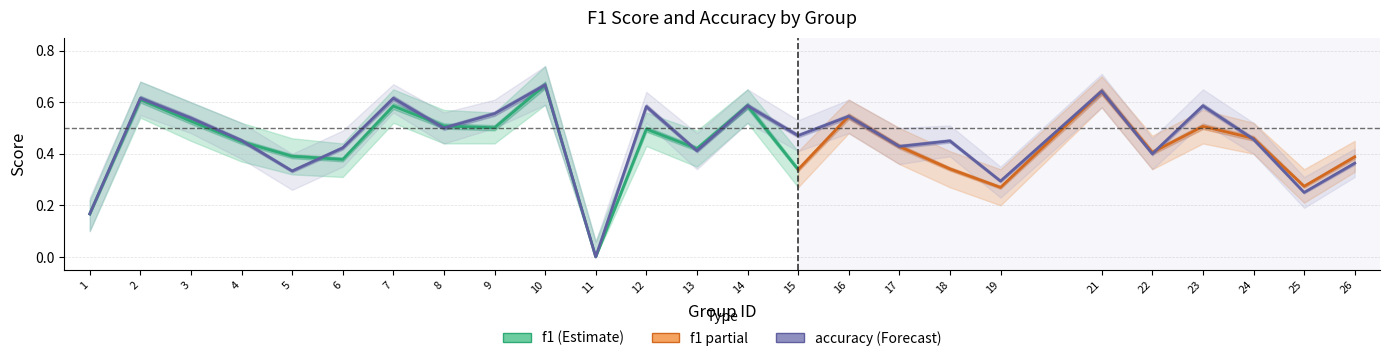

What is the difference between the maximum and minimum values?

0.7